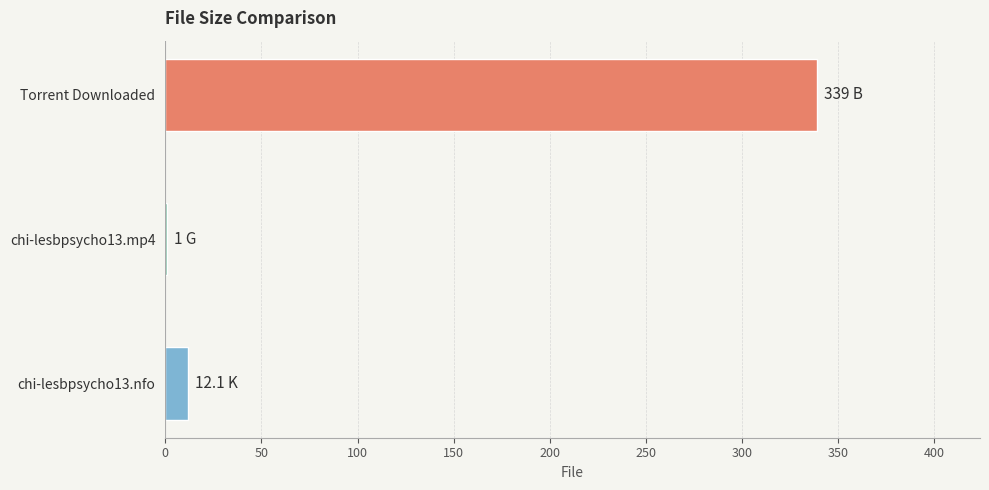

Reading bottom to top, what are all the values shown in this chart?

chi-lesbpsycho13.nfo=12.1	chi-lesbpsycho13.mp4=1.0	Torrent Downloaded=339.0